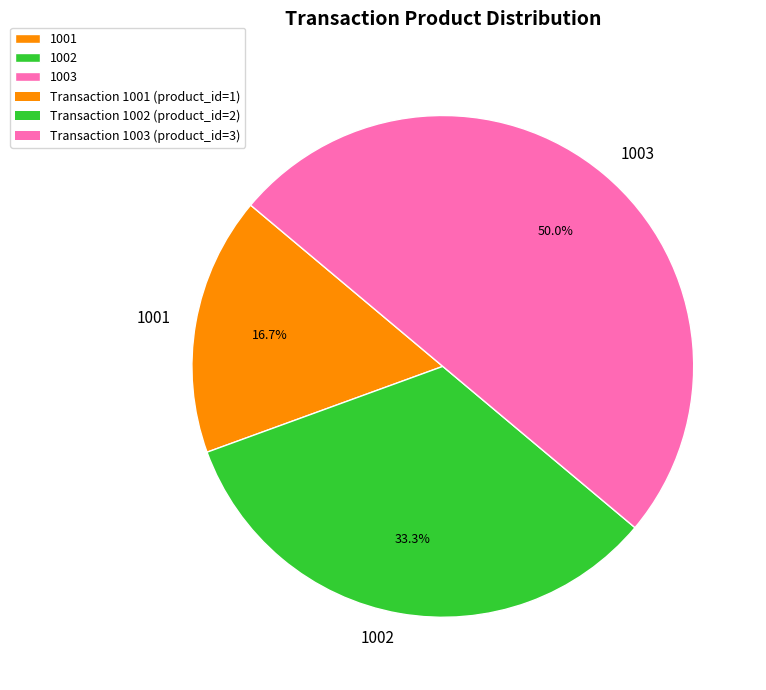

To the nearest percent, what is the combined percentage of 1001 and 1003?

67%